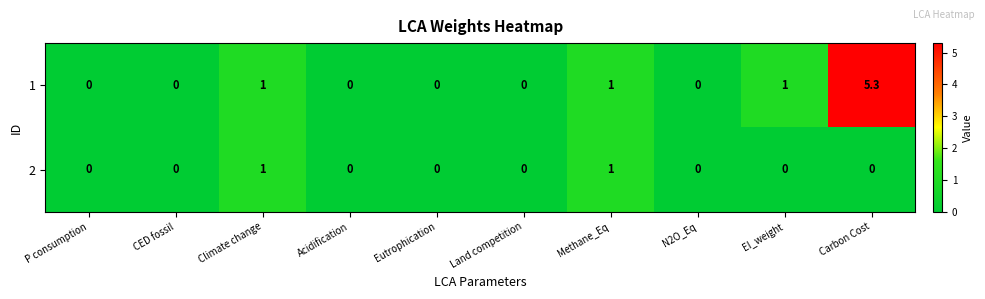

How many distinct data groups are displayed?

2